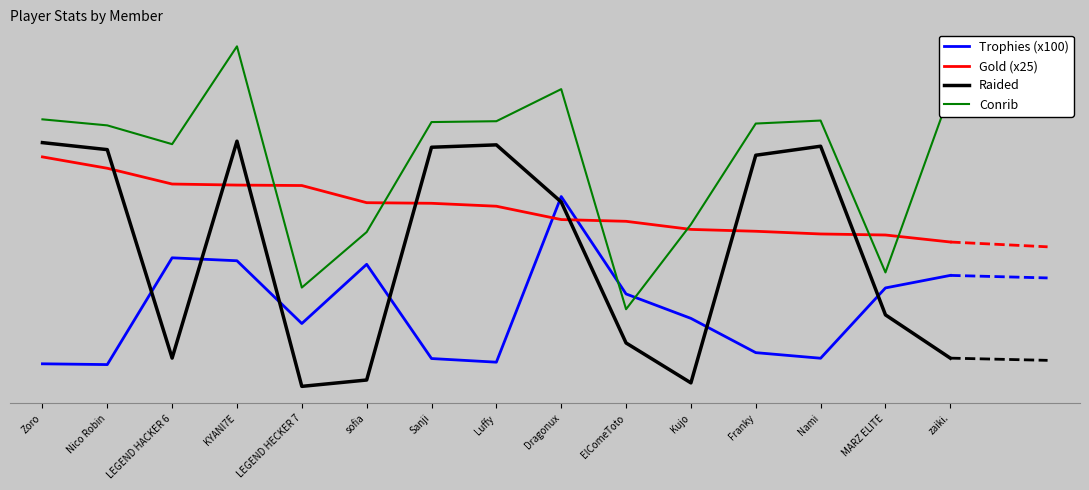

Reading left to right, extract all data points from this chart.

Trophies (x100): 92900	91000	348400	341300	190000	332700	105600	96800	496100	261300	202400	119800	106300	275800	306000
Gold (x25): 591650	564250	526250	523725	522650	481275	479825	472750	440600	436375	416875	412375	405875	403375	386475
Raided: 626083	609162	106660	629535	38502	53825	614921	620661	483001	143133	46920	595651	617391	210839	106555
Conrib: 682182	667643	622354	858177	276690	410484	675612	677672	755019	224432	428925	672056	679251	313174	746956